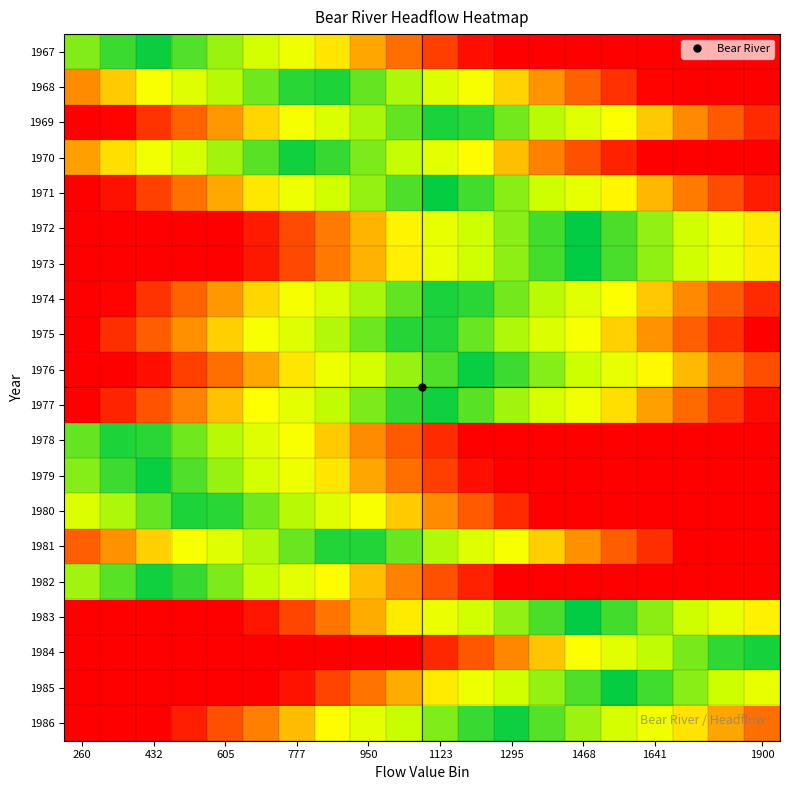

Reading left to right, transcribe all the data shown in this chart.

1967: 0.8	0.9	1.0	0.9	0.8	0.7	0.6	0.5	0.4	0.2	0.1	0.0	0.0	0.0	0.0	0.0	0.0	0.0	0.0	0.0
1968: 0.3	0.4	0.5	0.6	0.7	0.8	0.9	1.0	0.8	0.7	0.6	0.5	0.4	0.3	0.2	0.1	0.0	0.0	0.0	0.0
1969: 0.0	0.0	0.1	0.2	0.3	0.4	0.5	0.6	0.7	0.9	1.0	0.9	0.8	0.7	0.6	0.5	0.4	0.3	0.2	0.1
1970: 0.3	0.4	0.6	0.7	0.8	0.9	1.0	0.9	0.8	0.7	0.6	0.5	0.4	0.3	0.2	0.1	0.0	0.0	0.0	0.0
1971: 0.0	0.0	0.1	0.3	0.4	0.5	0.6	0.7	0.8	0.9	1.0	0.9	0.8	0.7	0.6	0.5	0.4	0.3	0.2	0.1
1972: 0.0	0.0	0.0	0.0	0.0	0.1	0.2	0.3	0.4	0.5	0.6	0.7	0.8	0.9	1.0	0.9	0.8	0.7	0.6	0.5
1973: 0.0	0.0	0.0	0.0	0.0	0.1	0.2	0.3	0.4	0.5	0.6	0.7	0.8	0.9	1.0	0.9	0.8	0.7	0.6	0.5
1974: 0.0	0.0	0.1	0.2	0.3	0.4	0.5	0.6	0.7	0.9	1.0	0.9	0.8	0.7	0.6	0.5	0.4	0.3	0.2	0.1
1975: 0.0	0.1	0.2	0.3	0.4	0.5	0.6	0.7	0.8	0.9	0.9	0.8	0.7	0.6	0.5	0.4	0.3	0.2	0.1	0.0
1976: 0.0	0.0	0.0	0.1	0.2	0.4	0.5	0.6	0.7	0.8	0.9	1.0	0.9	0.8	0.7	0.6	0.5	0.4	0.3	0.2
1977: 0.0	0.1	0.2	0.3	0.4	0.5	0.6	0.7	0.8	0.9	1.0	0.9	0.8	0.7	0.6	0.4	0.3	0.2	0.1	0.0
1978: 0.9	1.0	0.9	0.8	0.7	0.6	0.5	0.4	0.3	0.2	0.1	0.0	0.0	0.0	0.0	0.0	0.0	0.0	0.0	0.0
1979: 0.8	0.9	1.0	0.9	0.8	0.7	0.6	0.5	0.4	0.2	0.1	0.0	0.0	0.0	0.0	0.0	0.0	0.0	0.0	0.0
1980: 0.6	0.7	0.9	1.0	0.9	0.8	0.7	0.6	0.5	0.4	0.3	0.2	0.1	0.0	0.0	0.0	0.0	0.0	0.0	0.0
1981: 0.2	0.3	0.4	0.5	0.6	0.7	0.8	0.9	0.9	0.8	0.7	0.6	0.5	0.4	0.3	0.2	0.1	0.0	0.0	0.0
1982: 0.8	0.9	1.0	0.9	0.8	0.7	0.6	0.5	0.4	0.3	0.2	0.1	0.0	0.0	0.0	0.0	0.0	0.0	0.0	0.0
1983: 0.0	0.0	0.0	0.0	0.0	0.0	0.2	0.3	0.4	0.5	0.6	0.7	0.8	0.9	1.0	0.9	0.8	0.7	0.6	0.5
1984: 0.0	0.0	0.0	0.0	0.0	0.0	0.0	0.0	0.0	0.0	0.1	0.2	0.3	0.4	0.5	0.6	0.7	0.8	0.9	1.0
1985: 0.0	0.0	0.0	0.0	0.0	0.0	0.0	0.1	0.3	0.4	0.5	0.6	0.7	0.8	0.9	1.0	0.9	0.8	0.7	0.6
1986: 0.0	0.0	0.0	0.1	0.2	0.3	0.4	0.5	0.6	0.7	0.8	0.9	1.0	0.9	0.8	0.7	0.6	0.5	0.3	0.2